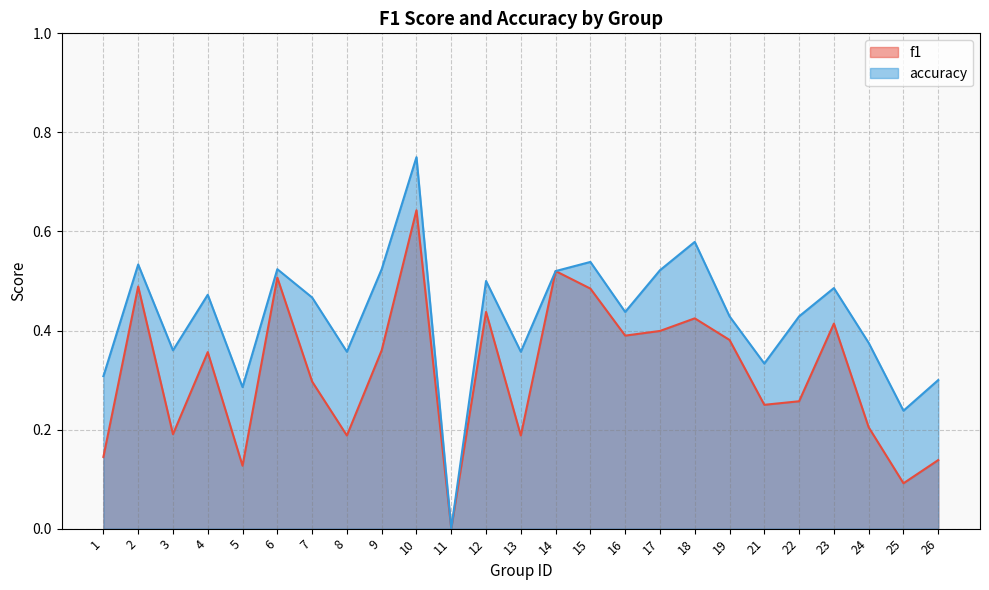

Which series has the largest total across all categories?

accuracy